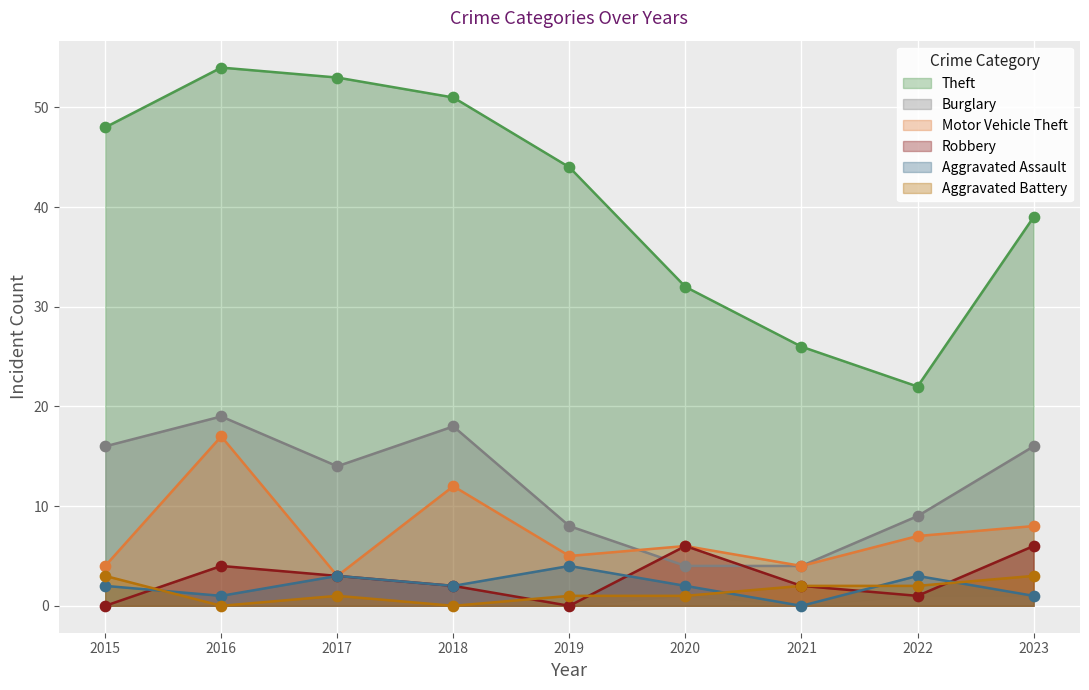

Is the value of Motor Vehicle Theft at 2021 greater than the value of Aggravated Assault at 2016?

Yes